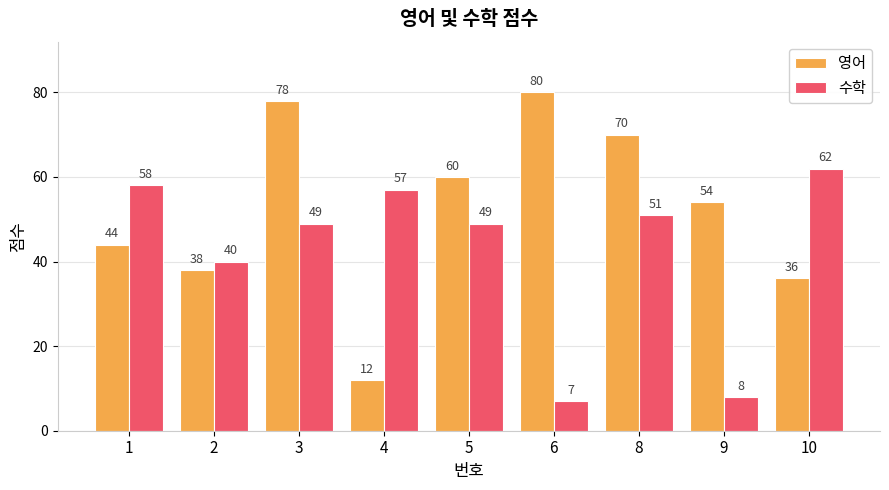

How many data points in 수학 are less than 49?

3